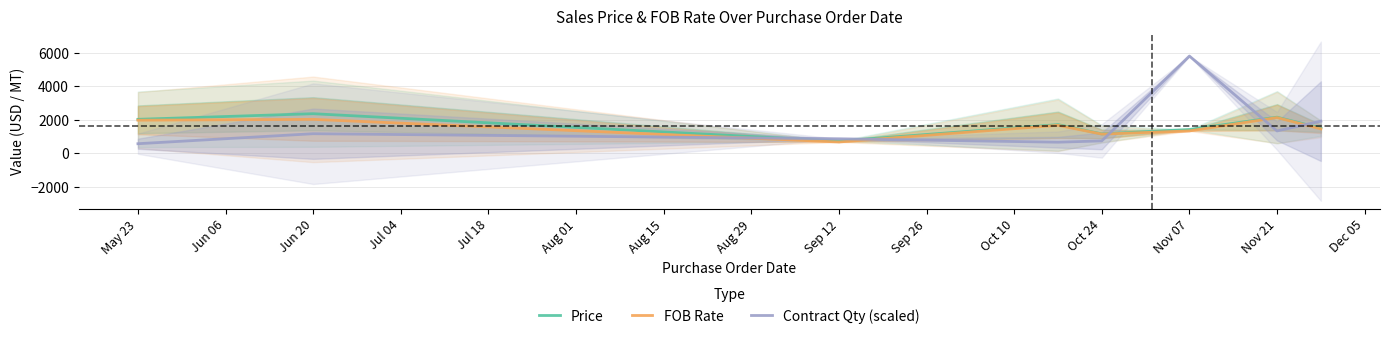

How many lines are shown in the chart?

3